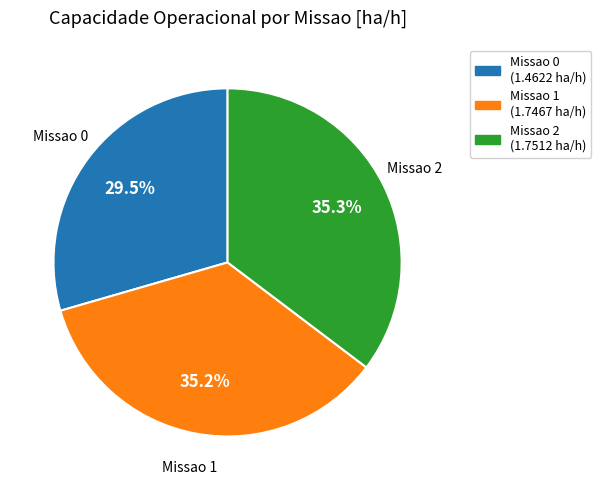

What is the ratio of the value at Missao 1 to the value at Missao 0?

1.2